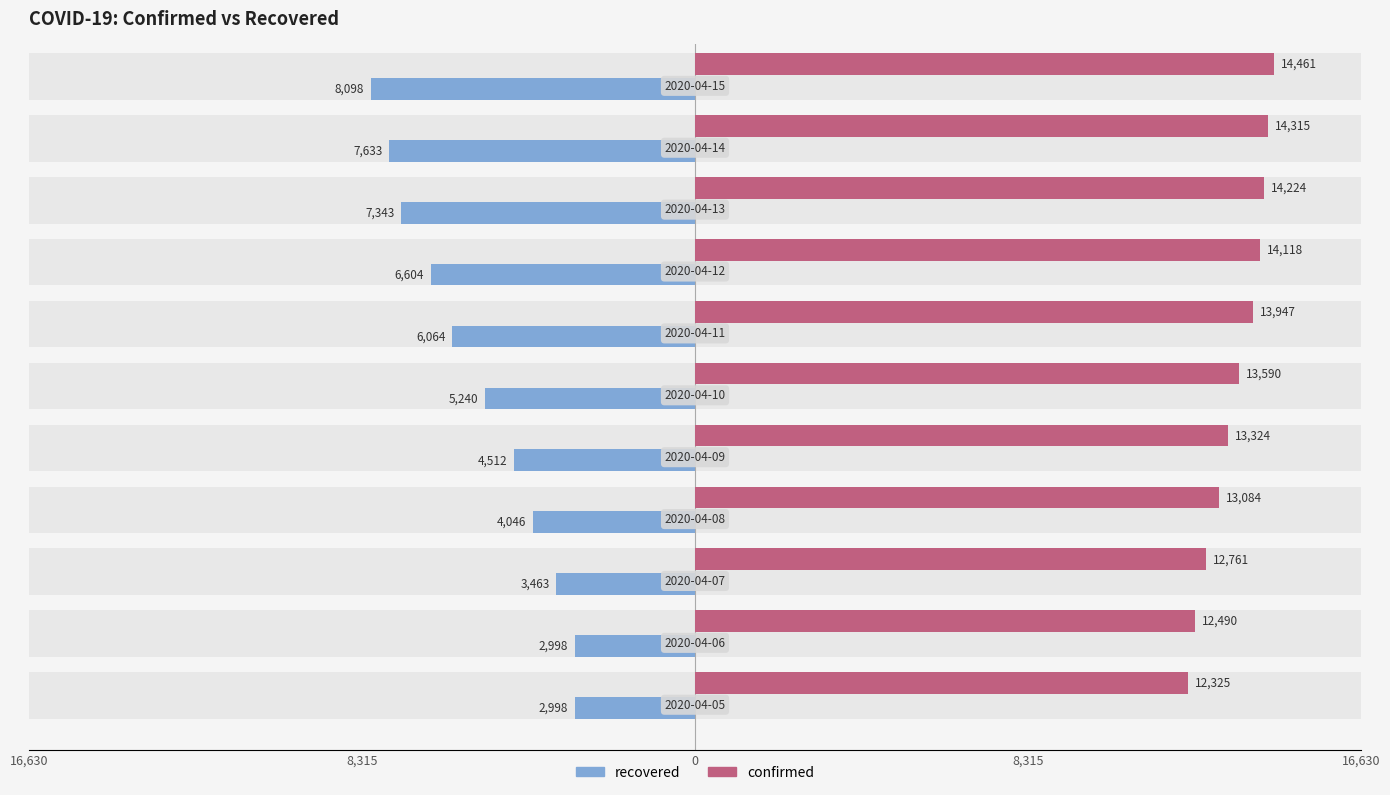

What is the average value of the recovered series?

-5364